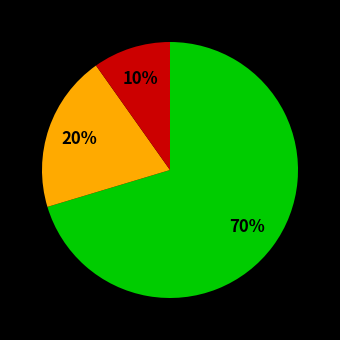

To the nearest percent, what is the average slice percentage?

33%